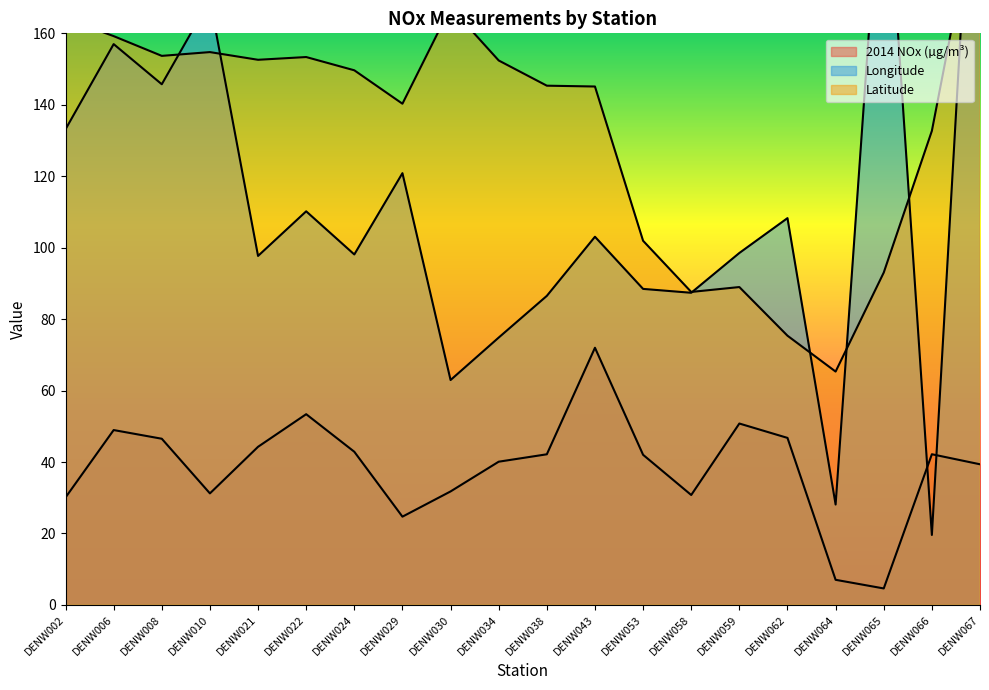

How many intersections are there between Longitude and Latitude?

7